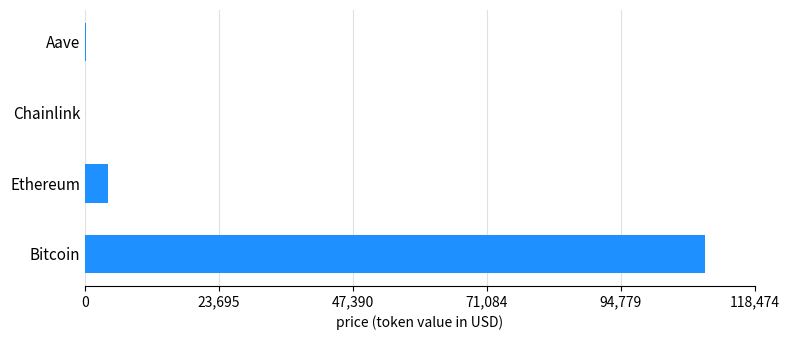

What is the greatest value displayed?

109698.0